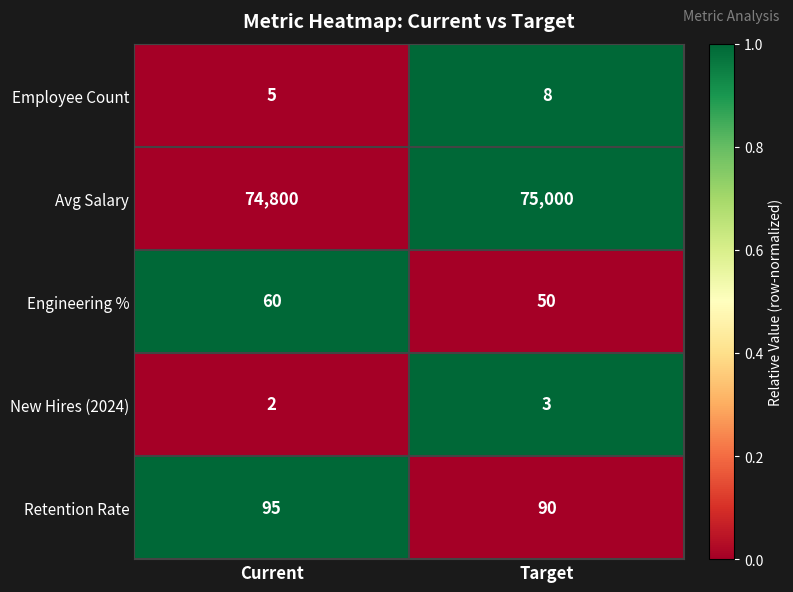

Count the number of categories in the chart.

2